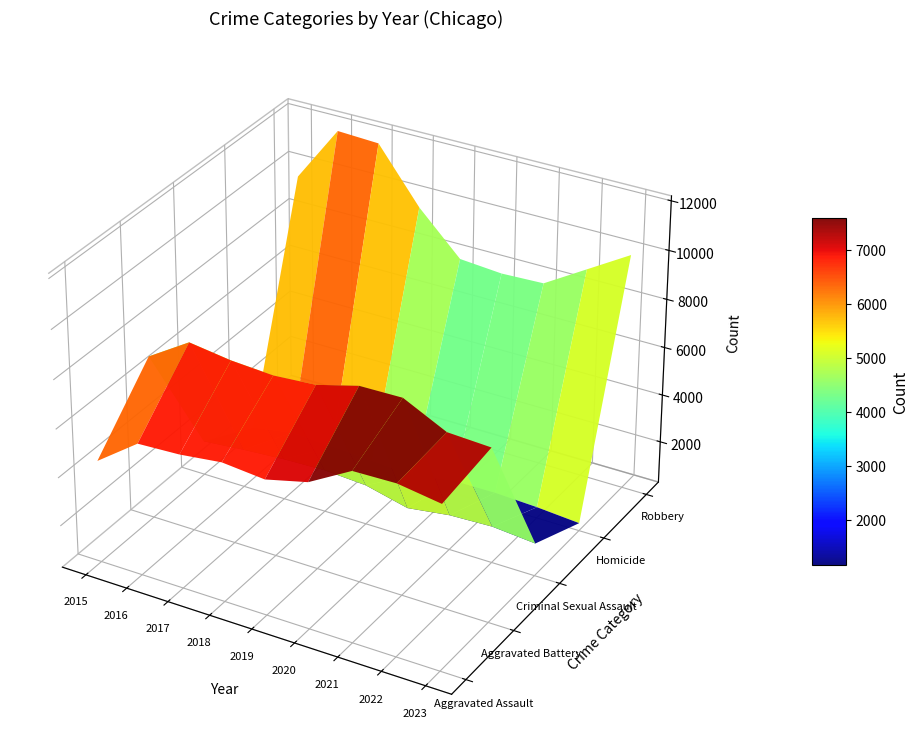

Which series has the widest spread of values?

Robbery